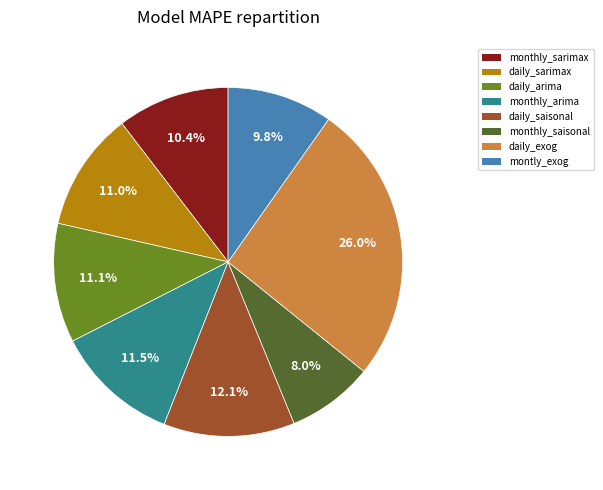

Combined, what portion of the pie is monthly_sarimax and monthly_arima?

21.9%